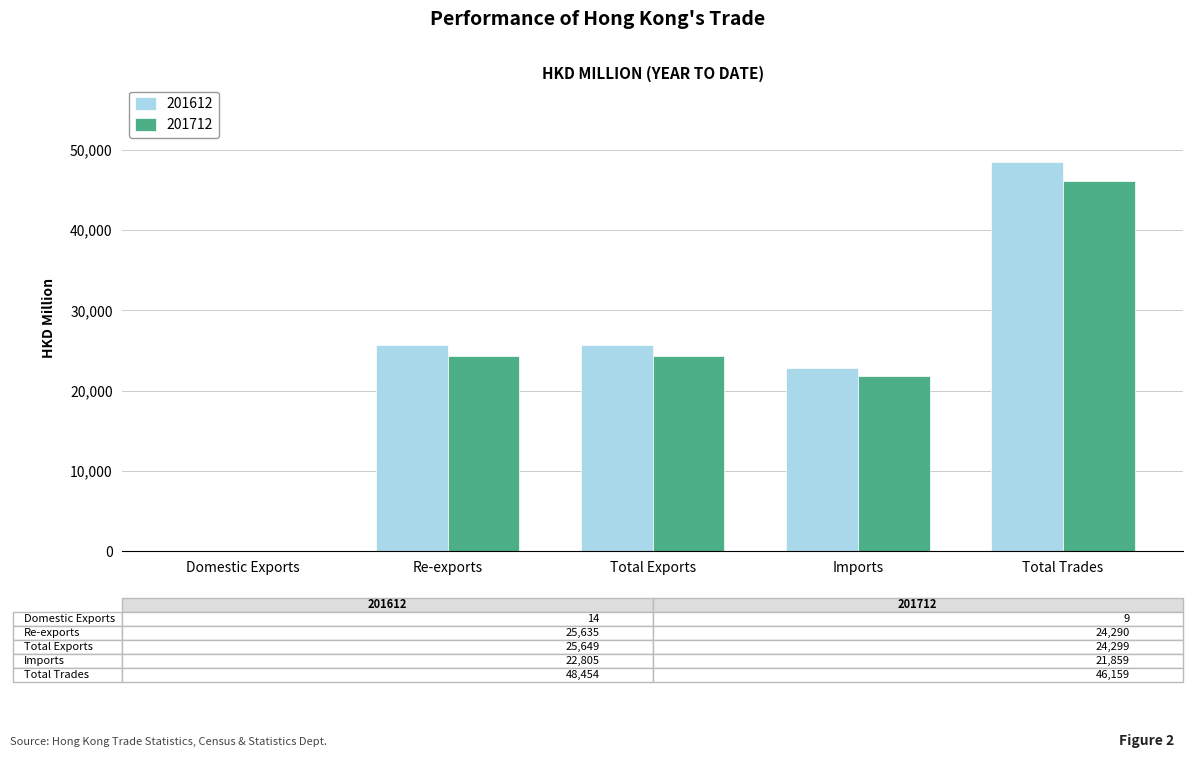

The 201612 series shows 25648.9 at Total Exports. True or false?

True